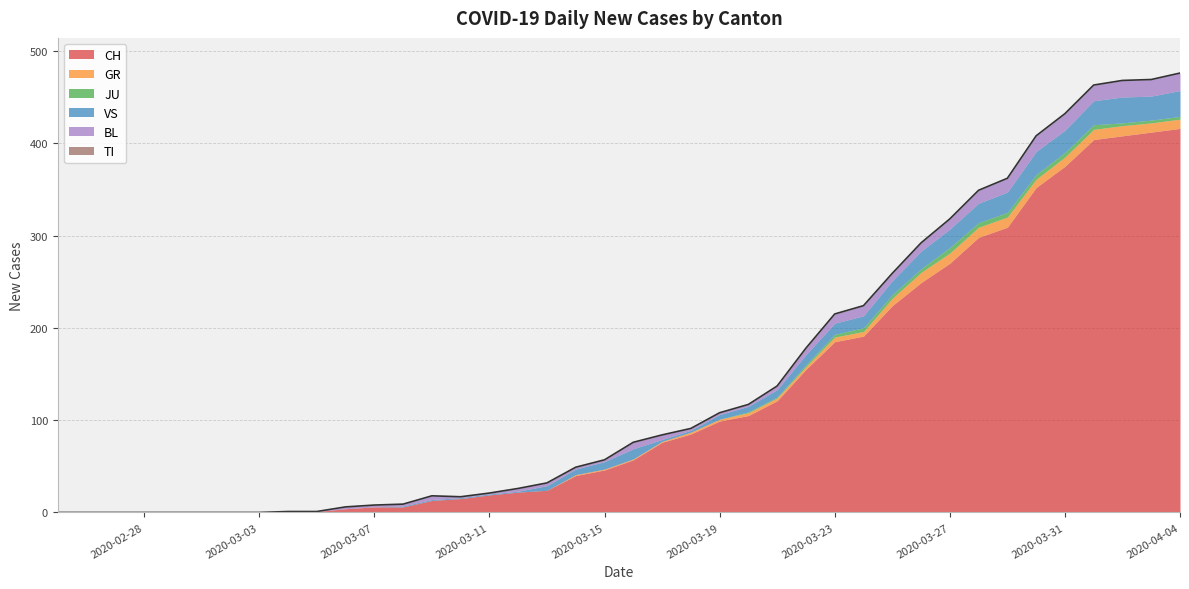

Reading right to left, extract all data points from this chart.

CH: 416	412	408	404	375	352	309	298	270	249	224	191	185	155	121	105	99	85	76	57	46	40	24	22	19	15	13	6	6	4	1	1	0	0	0	0	0	0	0	0
GR: 10	10	11	11	10	9	11	11	11	11	8	5	5	3	3	3	2	2	1	1	1	1	0	0	0	0	0	0	0	0	0	0	0	0	0	0	0	0	0	0
JU: 3	3	3	5	5	5	5	5	6	4	4	4	3	2	1	1	0	0	0	0	0	0	0	0	0	0	0	0	0	0	0	0	0	0	0	0	0	0	0	0
VS: 28	26	28	26	24	25	22	21	20	19	15	13	12	11	8	6	5	2	2	11	8	6	5	1	1	1	1	1	0	0	0	0	0	0	0	0	0	0	0	0
BL: 19	18	18	17	18	17	15	14	11	9	8	11	10	7	4	2	2	2	5	7	2	2	3	3	1	1	4	2	2	2	0	0	0	0	0	0	0	0	0	0
TI: 0	0	0	0	0	0	0	0	0	0	0	0	0	0	0	0	0	0	0	0	0	0	0	0	0	0	0	0	0	0	0	0	0	0	0	0	0	0	0	0